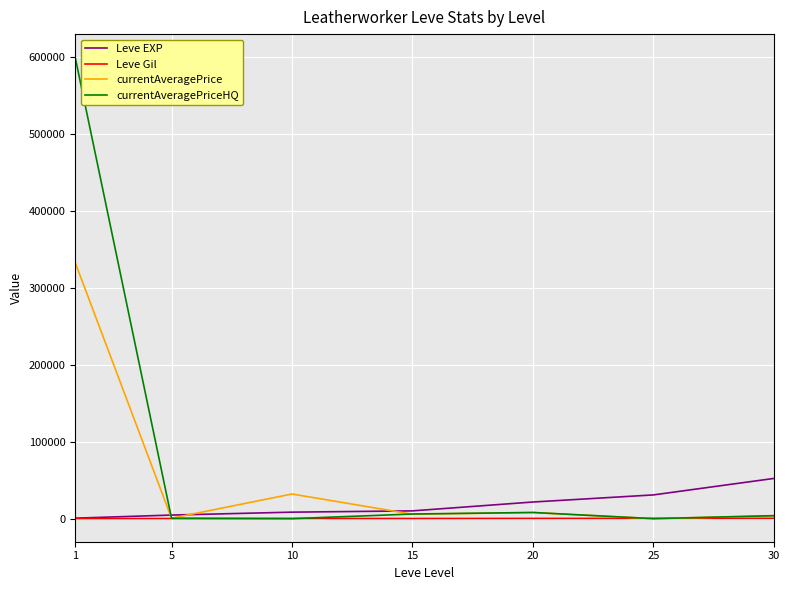

Which series changed the most between 1 and 25?

currentAveragePriceHQ